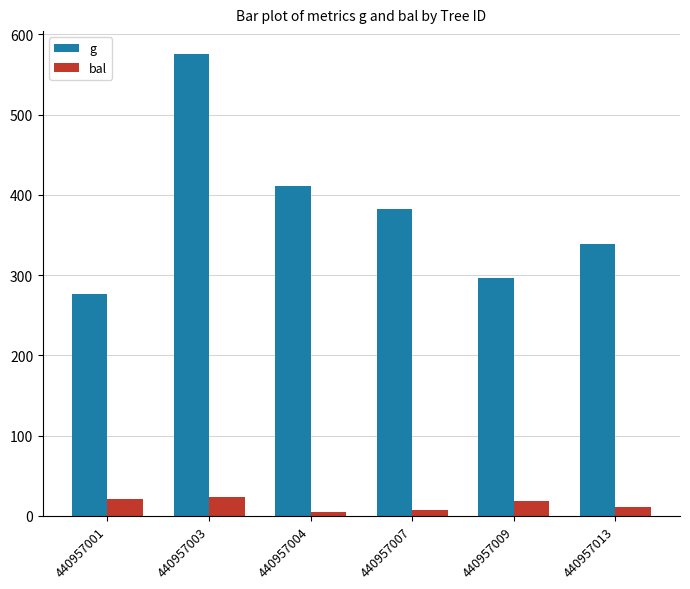

How many values in the g series exceed 382?

3